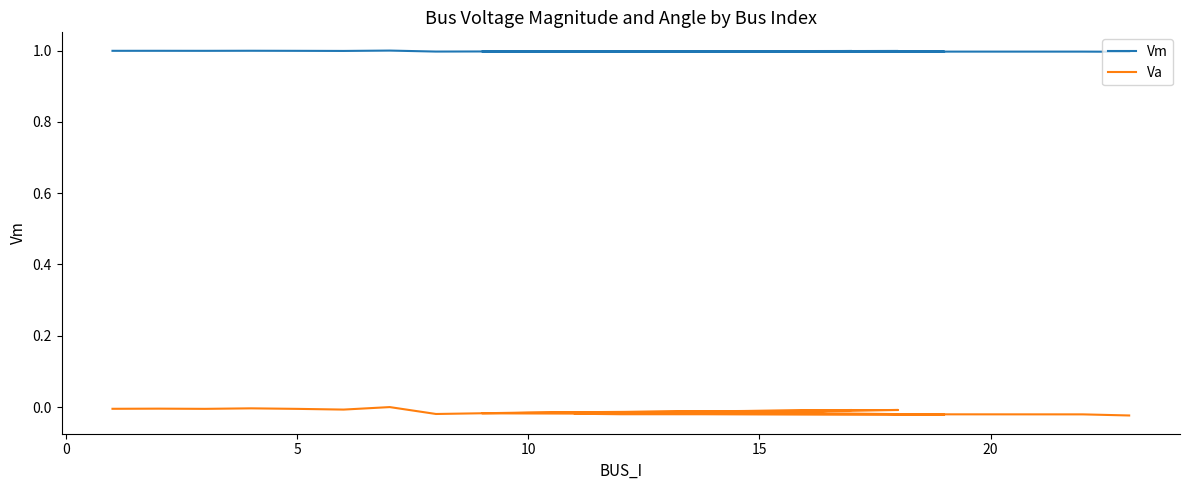

Is the value of Vm at 15 greater than the value of Va at 17?

Yes